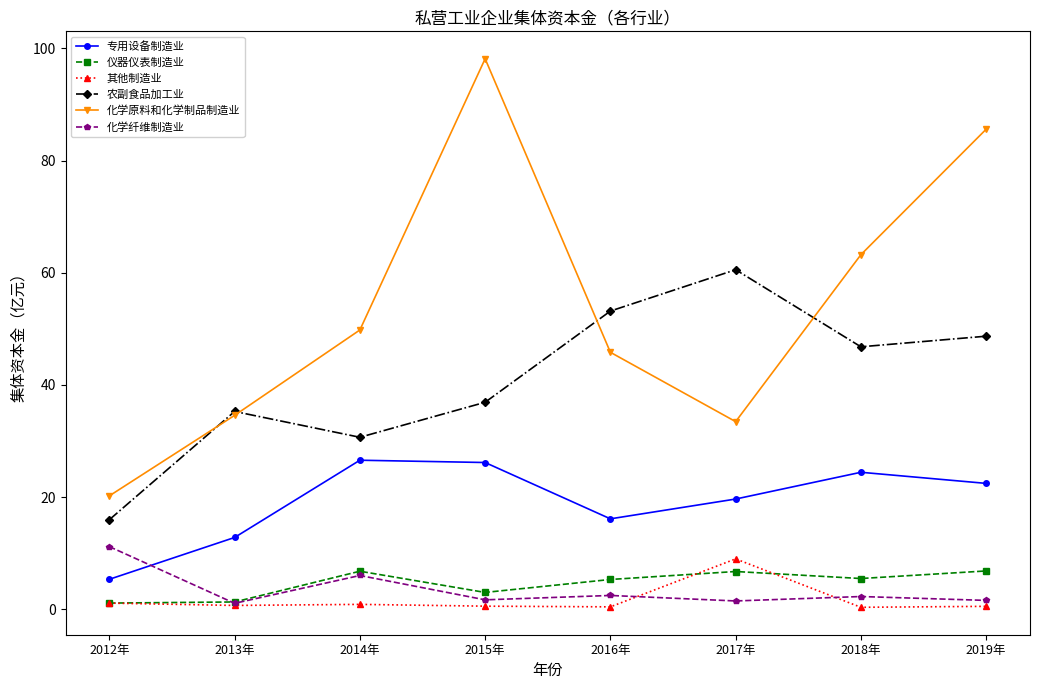

What is the highest value of the 化学纤维制造业 series?

11.2